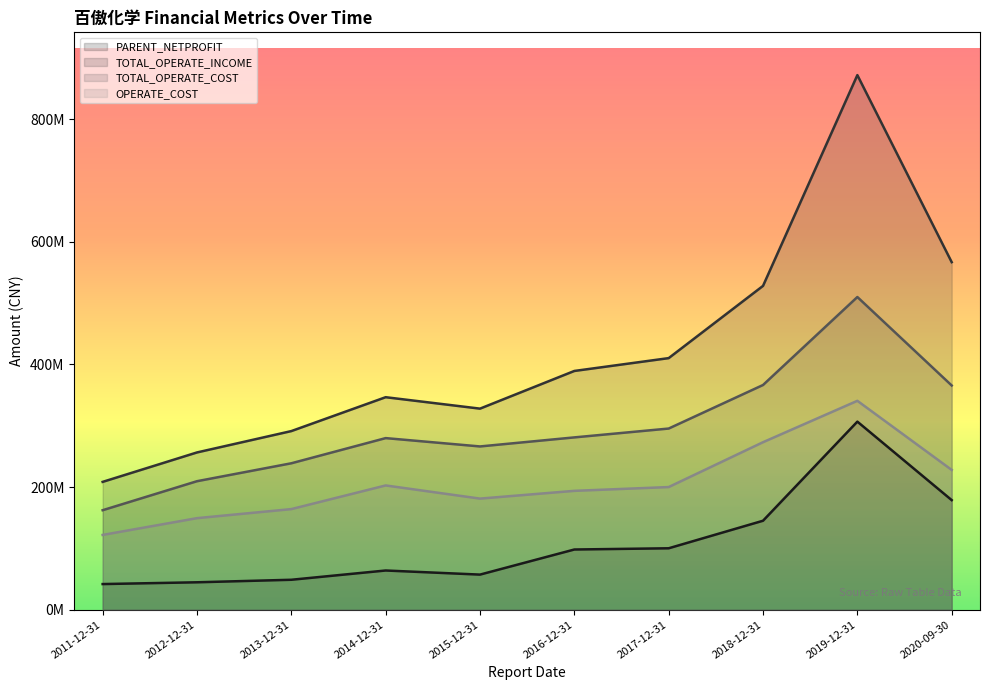

What is the highest value of the TOTAL_OPERATE_INCOME series?

871896072.6